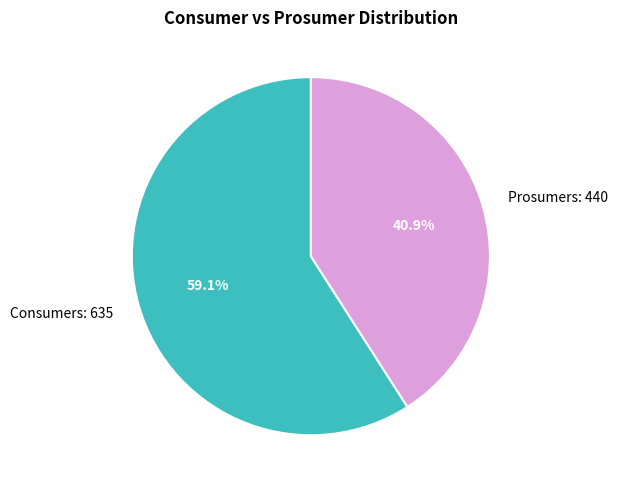

Rank the categories by value from lowest to highest.

Prosumers, Consumers